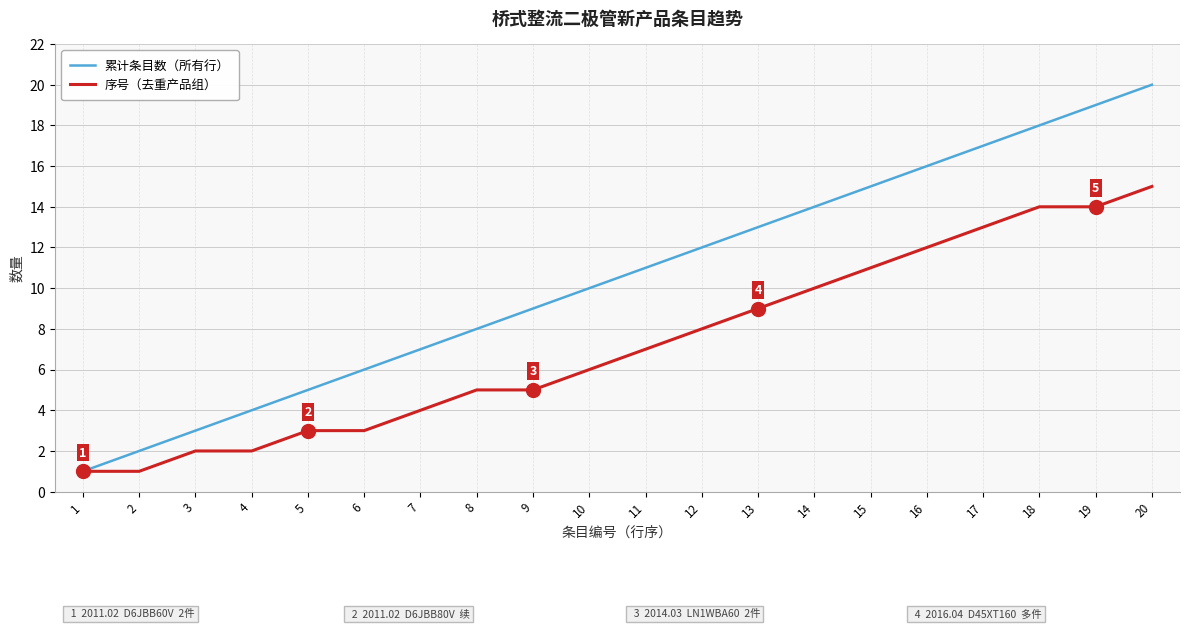

Which series has the widest spread of values?

累计条目数（所有行）